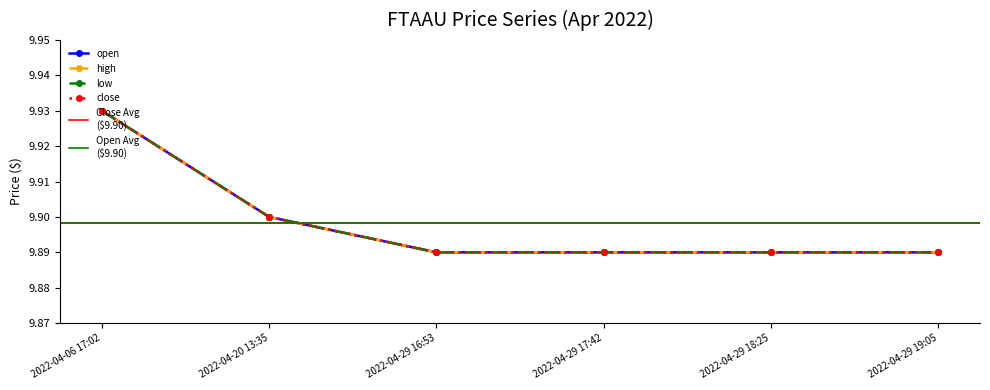

What is the label of the 1st point from the left?

2022-04-06 17:02